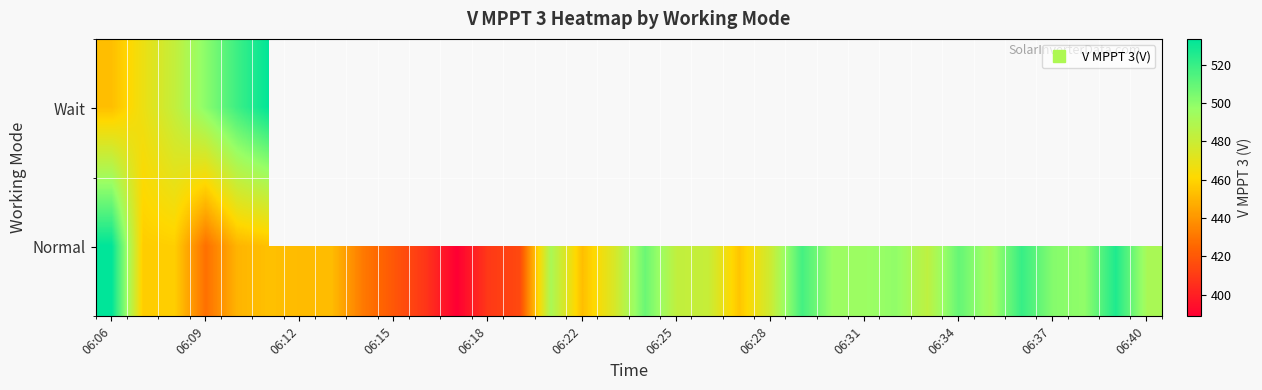

What is the minimum value for Wait?

452.9